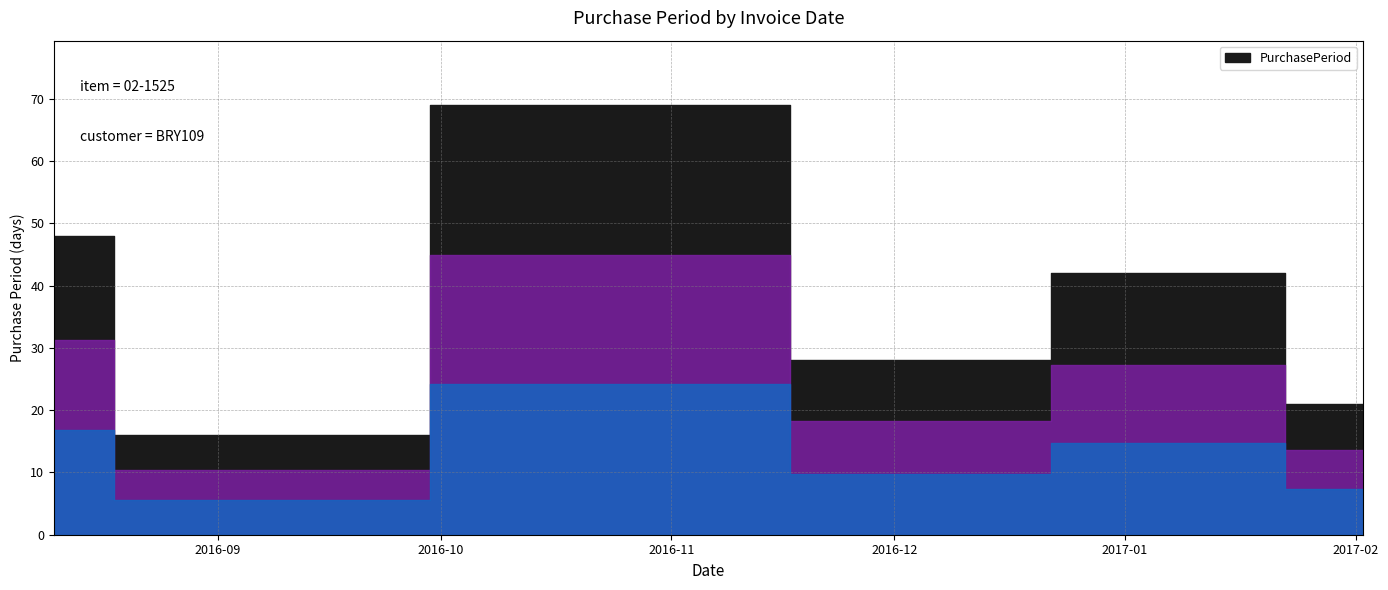

Which category has the highest value across all series?

2016-11-03